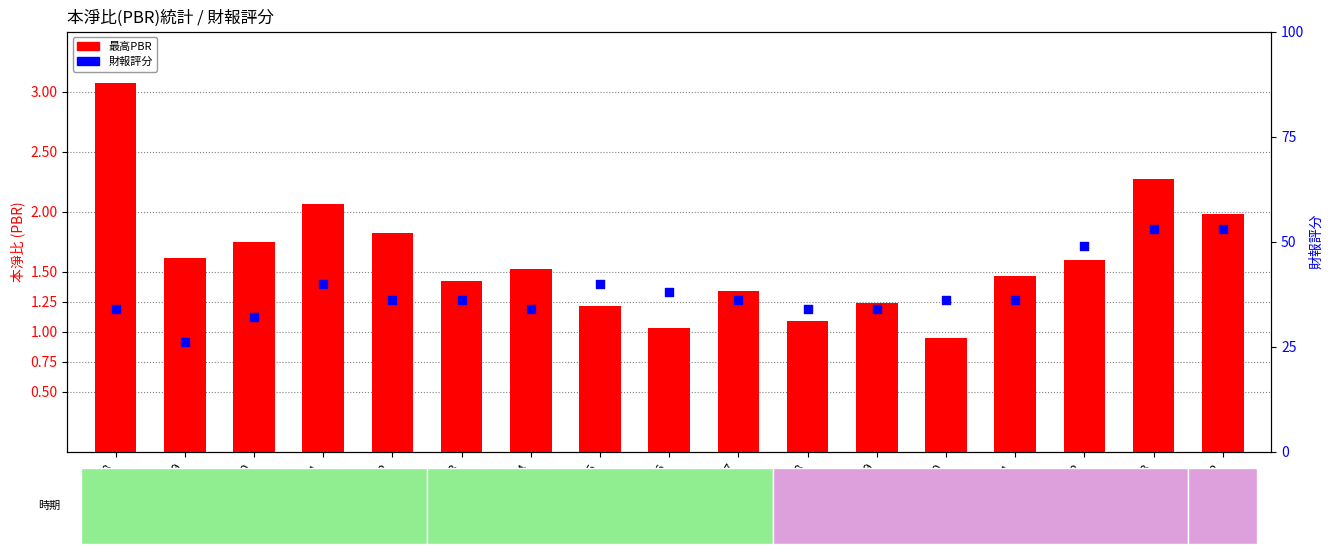

At which category is the sum across all series the highest?

2023